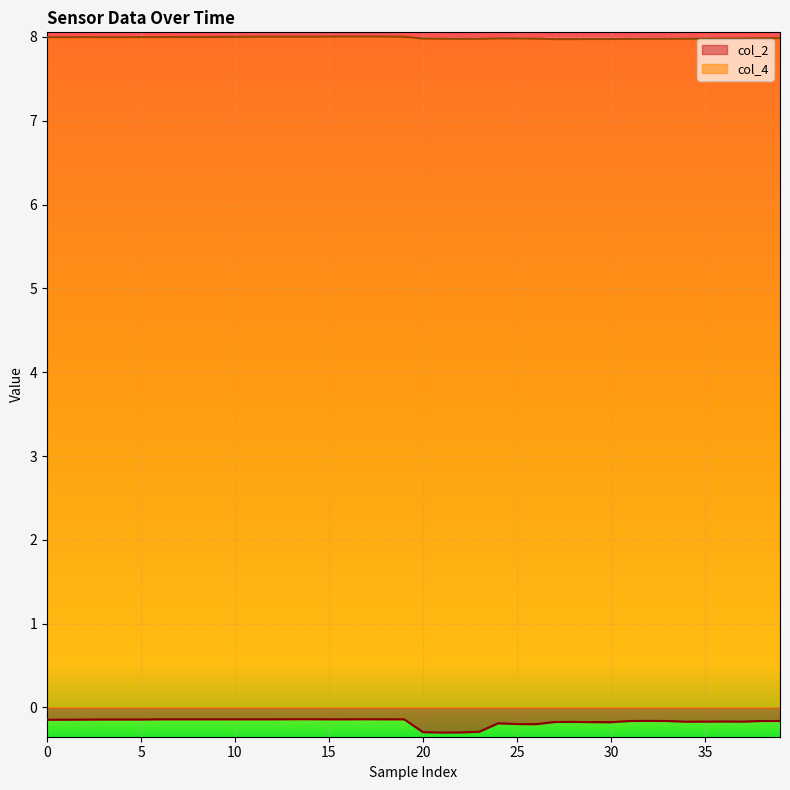

True or false: col_4 and col_2 cross at least once.

False